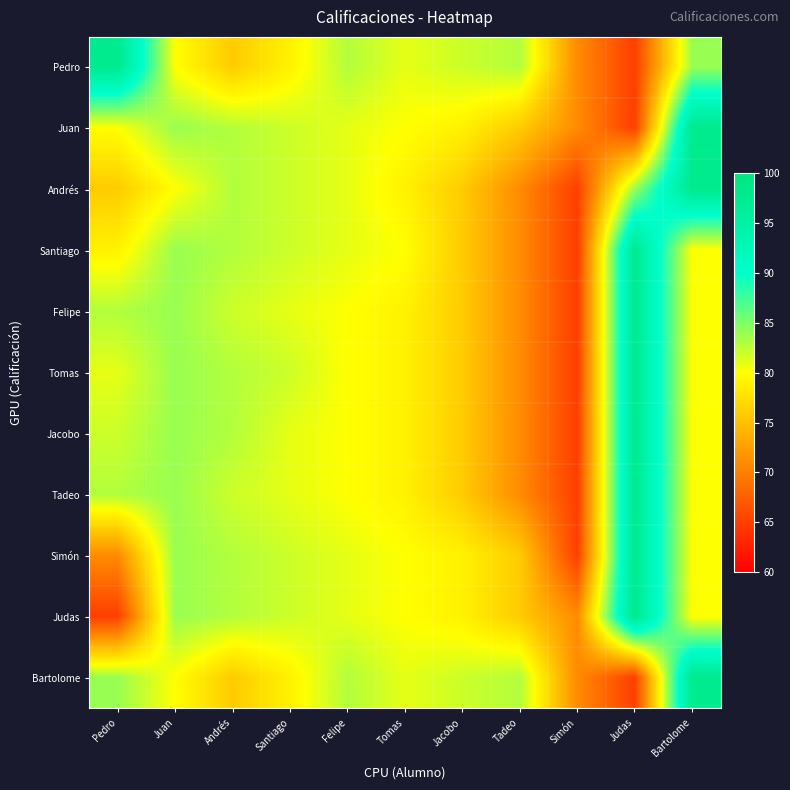

At which category is the sum across all series the highest?

Judas